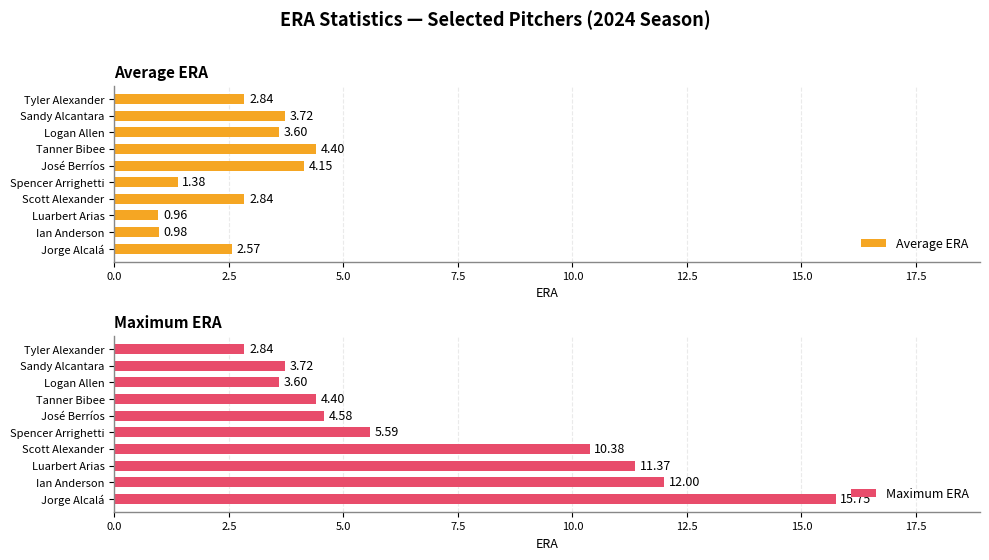

At which label does Average ERA reach its peak?

Tanner Bibee